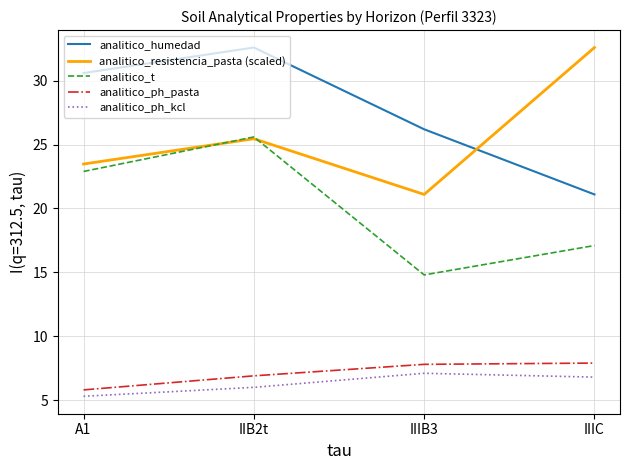

What is the difference between the highest and lowest values at IIIB3?

19.1